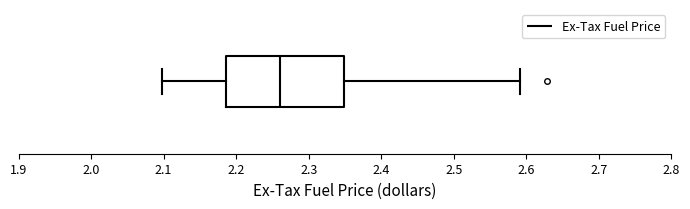

Read this box plot against the x-axis: the position of the median line, the range covered by the box, and the ends of both whiskers. The values are not printed on the chart, so give them approximately, as read against the axis.

median 2.26, box 2.19 to 2.35, whiskers 2.10 to 2.59